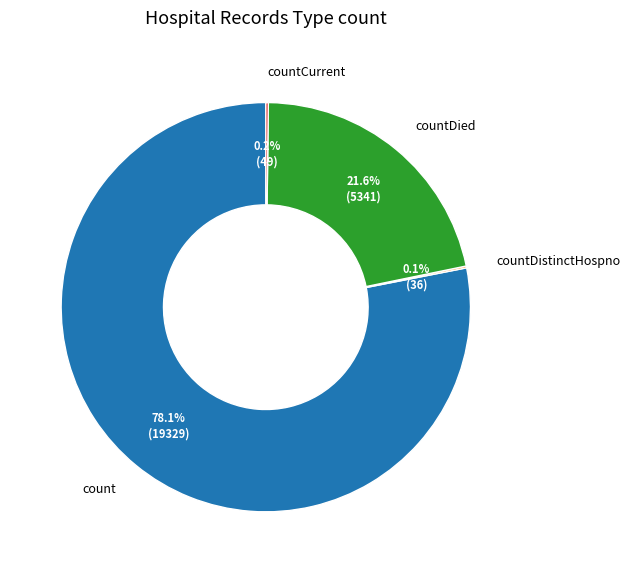

What is the largest slice in the pie chart?

count